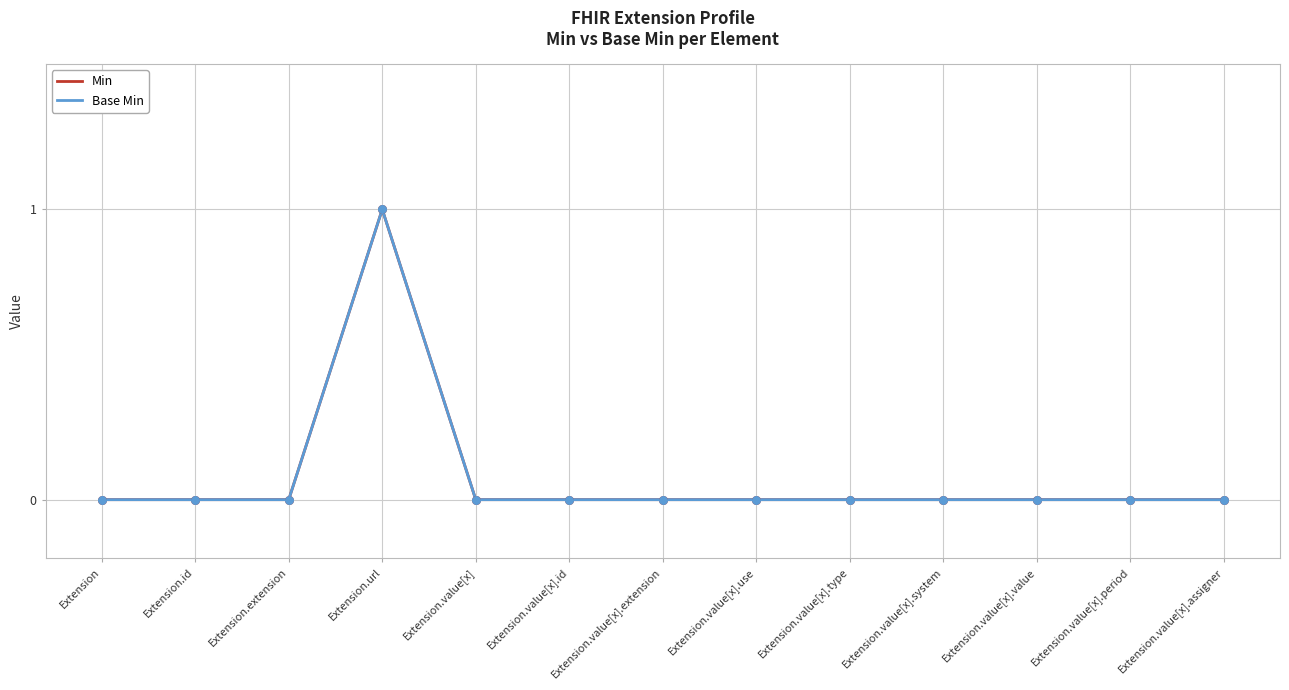

Is this an area chart (filled region under the line)?

No